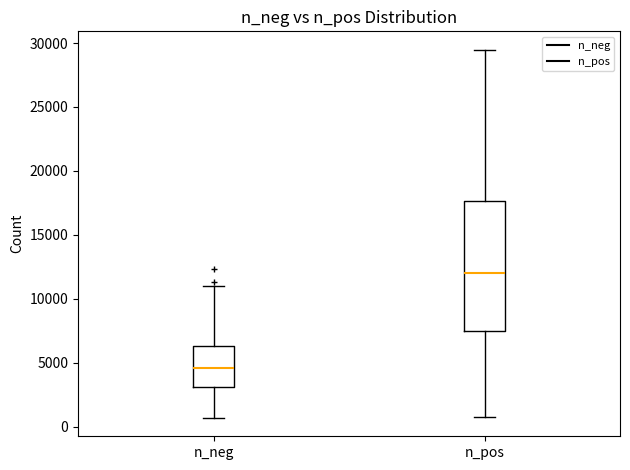

Reading left to right, read every box against the y-axis: the position of its median line, the range the box covers, and the ends of its whiskers. The values are not printed on the chart, so give them approximately, as read against the axis.

n_neg: median 4500, box 3000 to 6500, whiskers 500 to 11000
n_pos: median 12000, box 7500 to 17500, whiskers 1000 to 29500